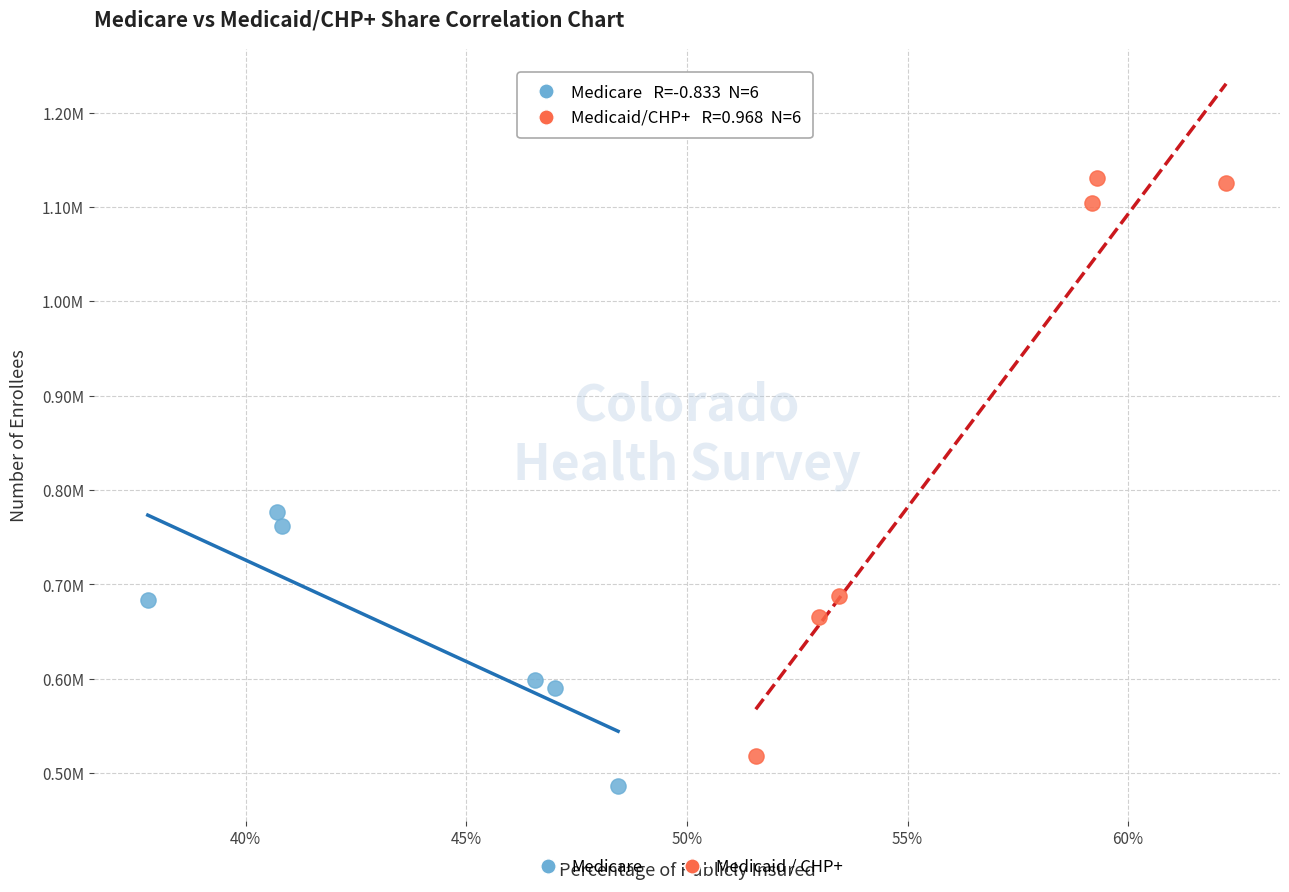

What are all the series names shown in the legend?

Medicare, Medicaid / CHP+